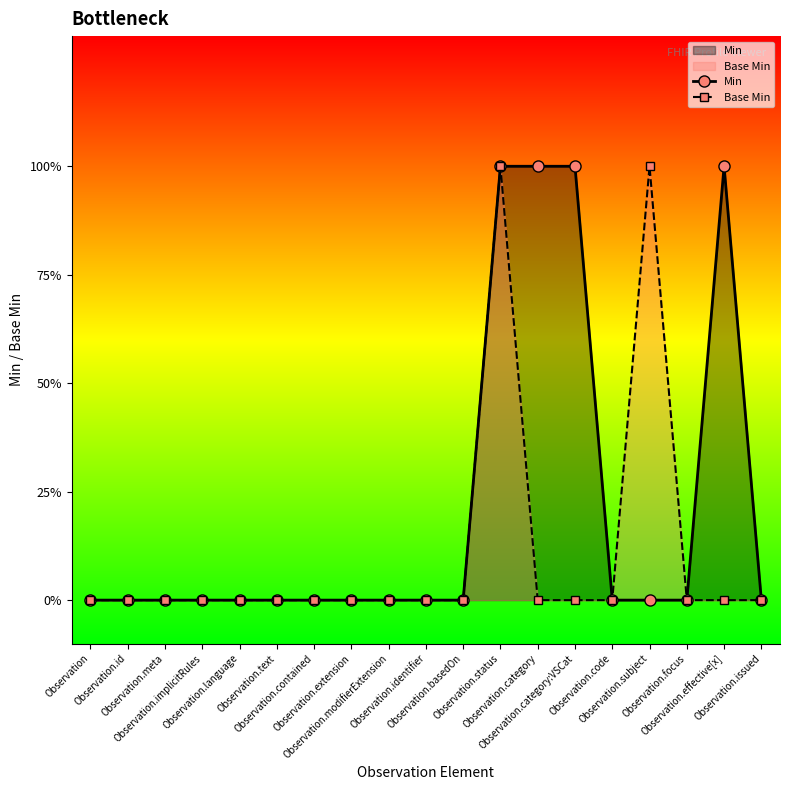

How many data points in Min are above 0?

4